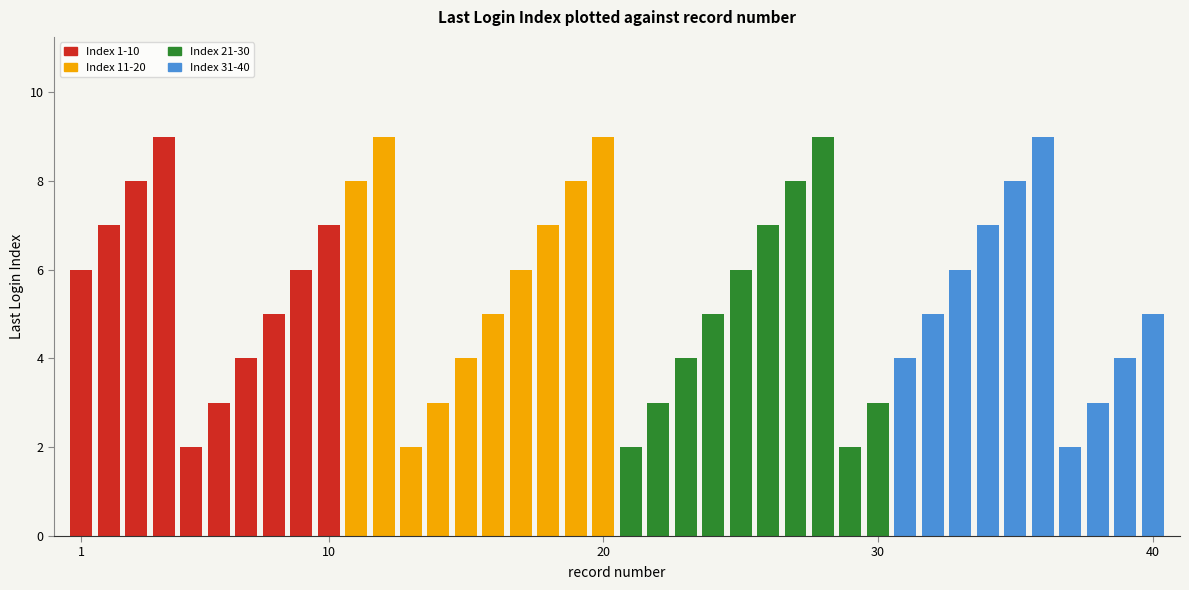

What is the value of the 13th bar from the left?

2